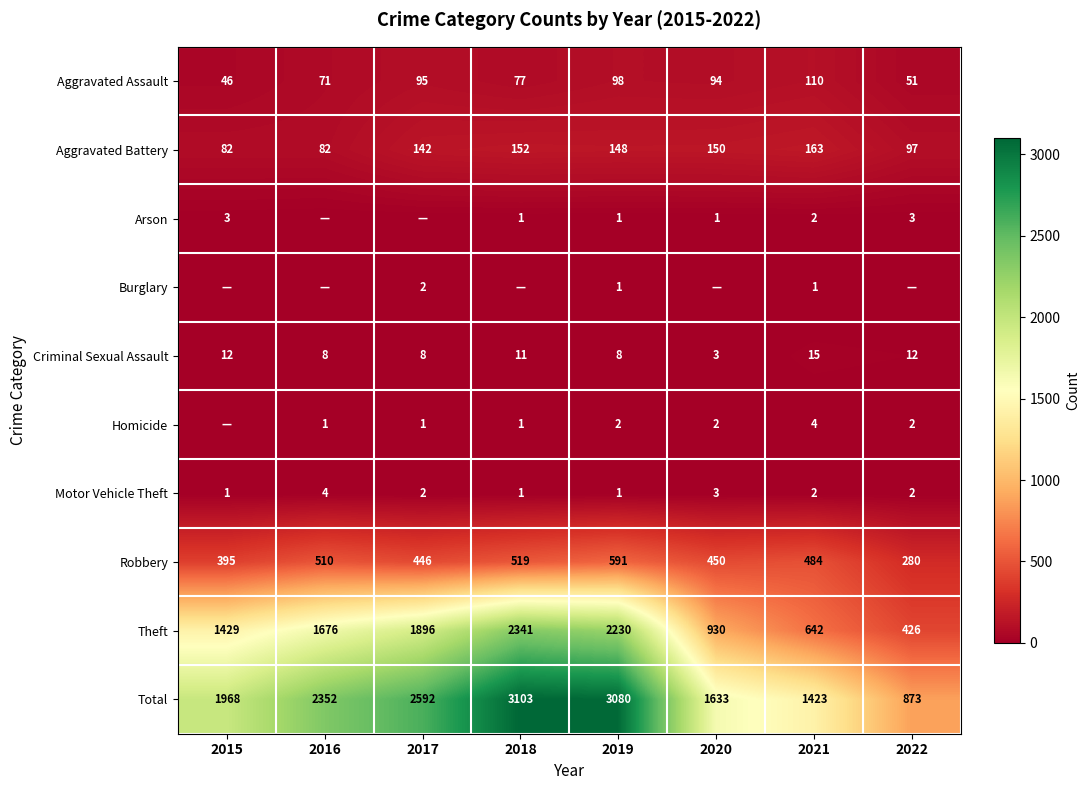

Count the Motor Vehicle Theft values in the range 1 to 3.

7